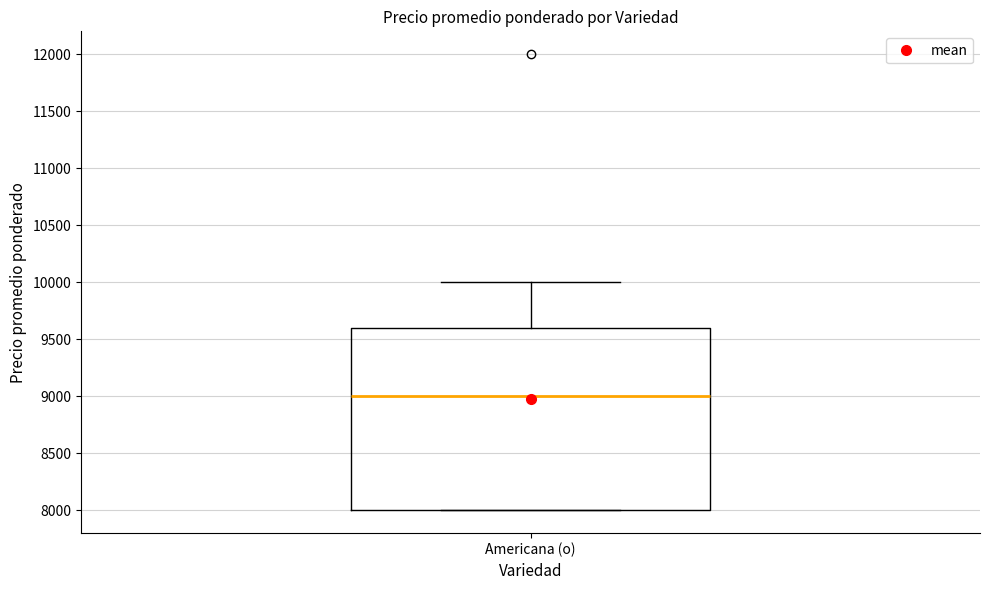

Where does the upper whisker of the box for Americana (o) end on the y-axis? The values are not printed on the chart, so give them approximately, as read against the axis.

10000